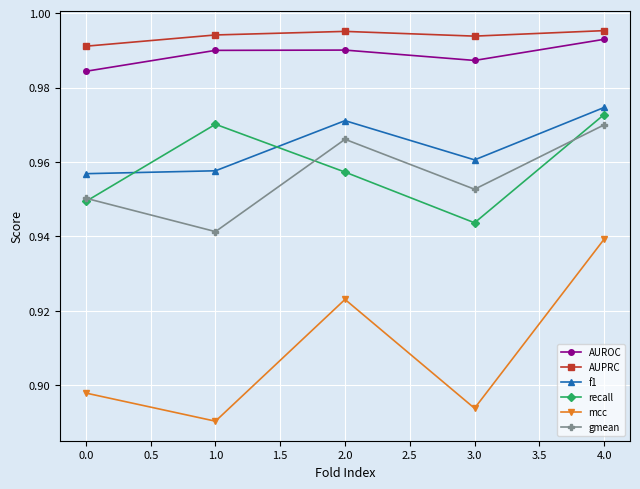

True or false: AUROC has a value of 0.5 at 2.0.

False